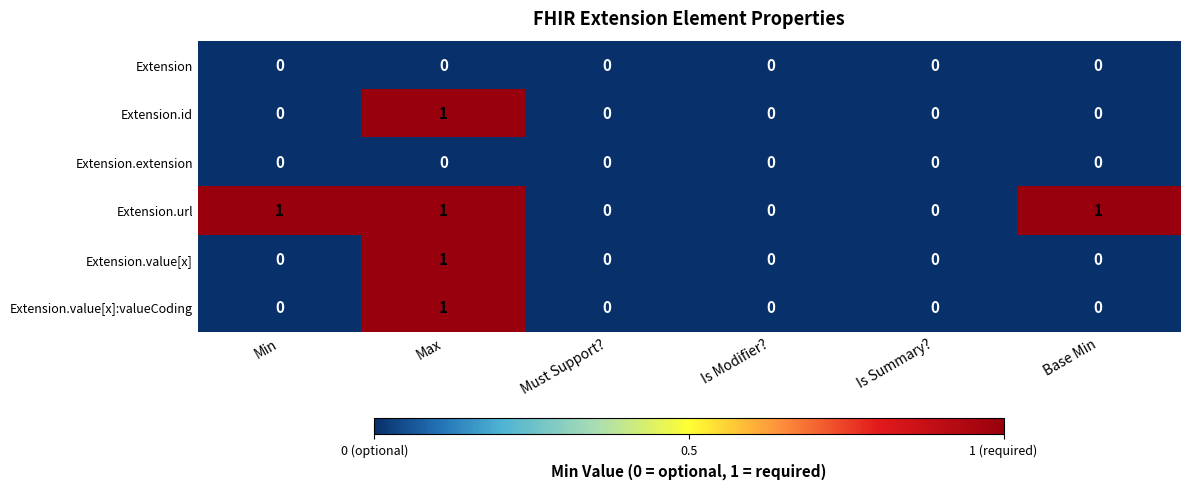

The Extension.extension series shows 0 at Is Summary?. True or false?

True